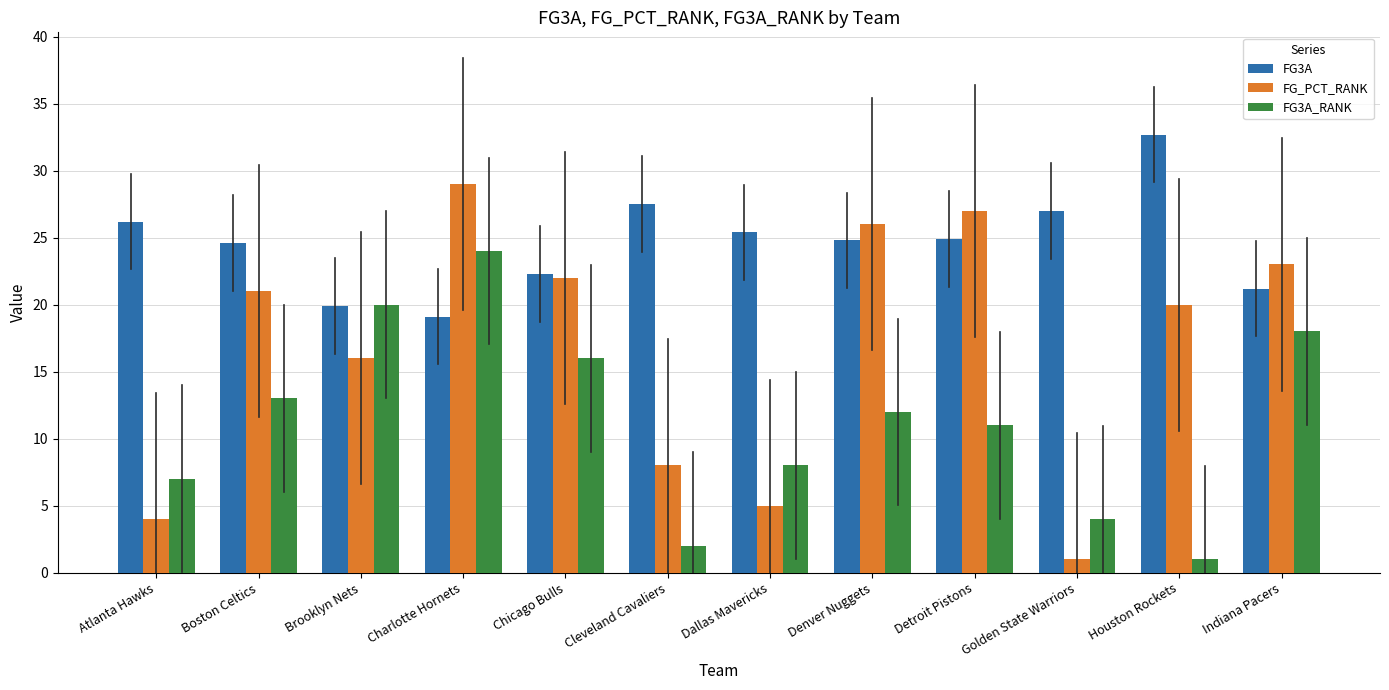

Which series has the largest range (max minus min)?

FG_PCT_RANK